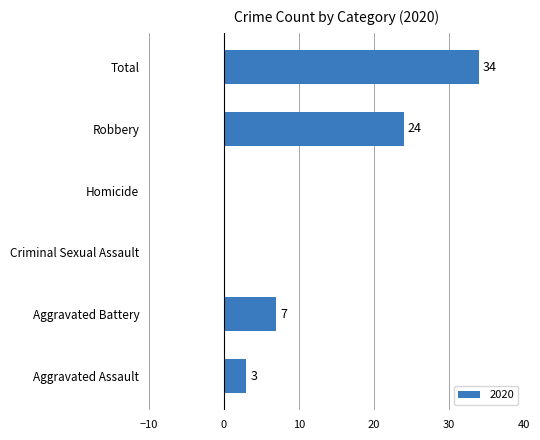

Where is the data nearest to the value 17?

Robbery